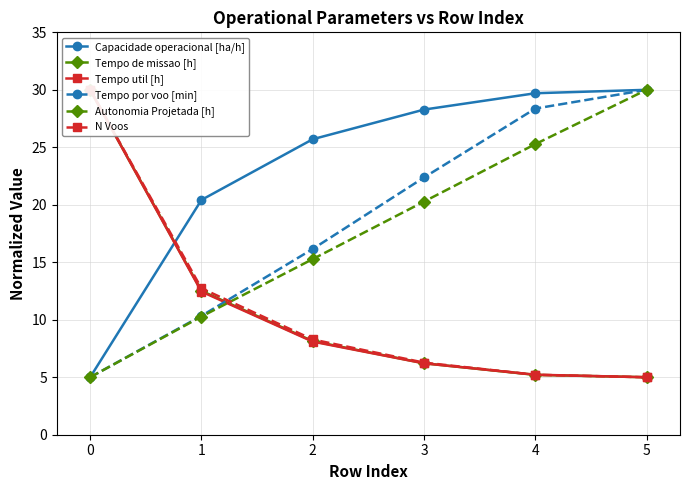

Is this an area chart (filled region under the line)?

No